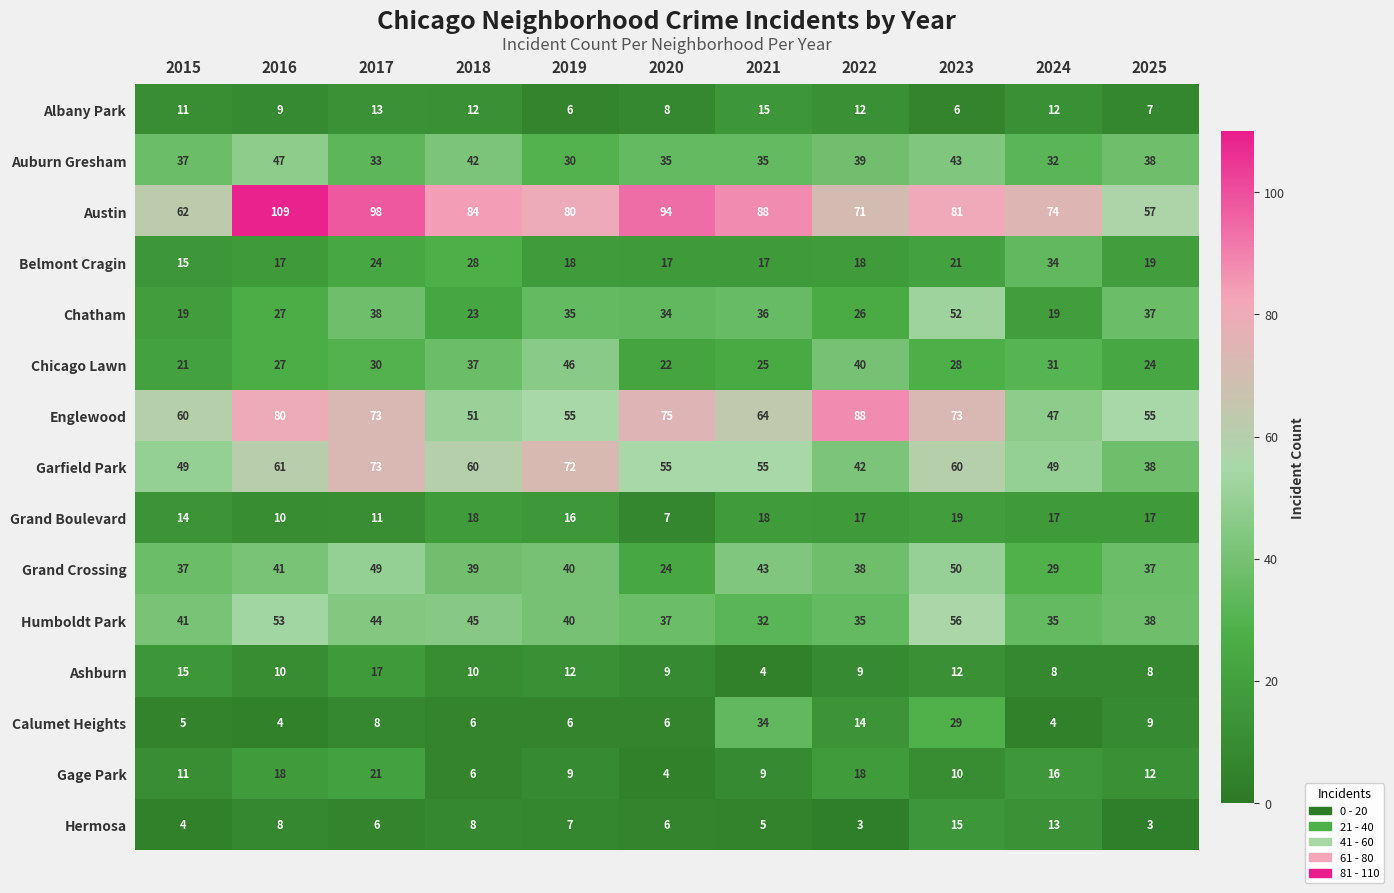

Between 2015 and 2024, which series saw the biggest shift?

Belmont Cragin